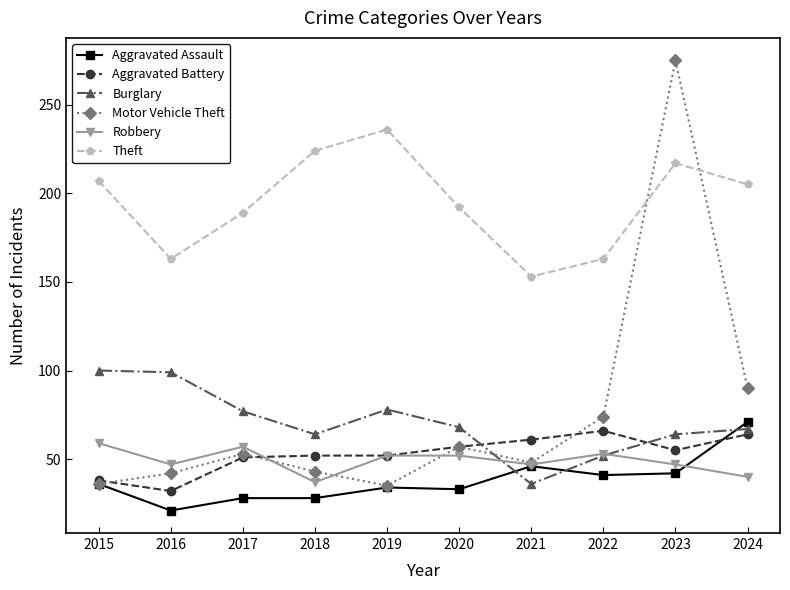

How many lines are shown in the chart?

6